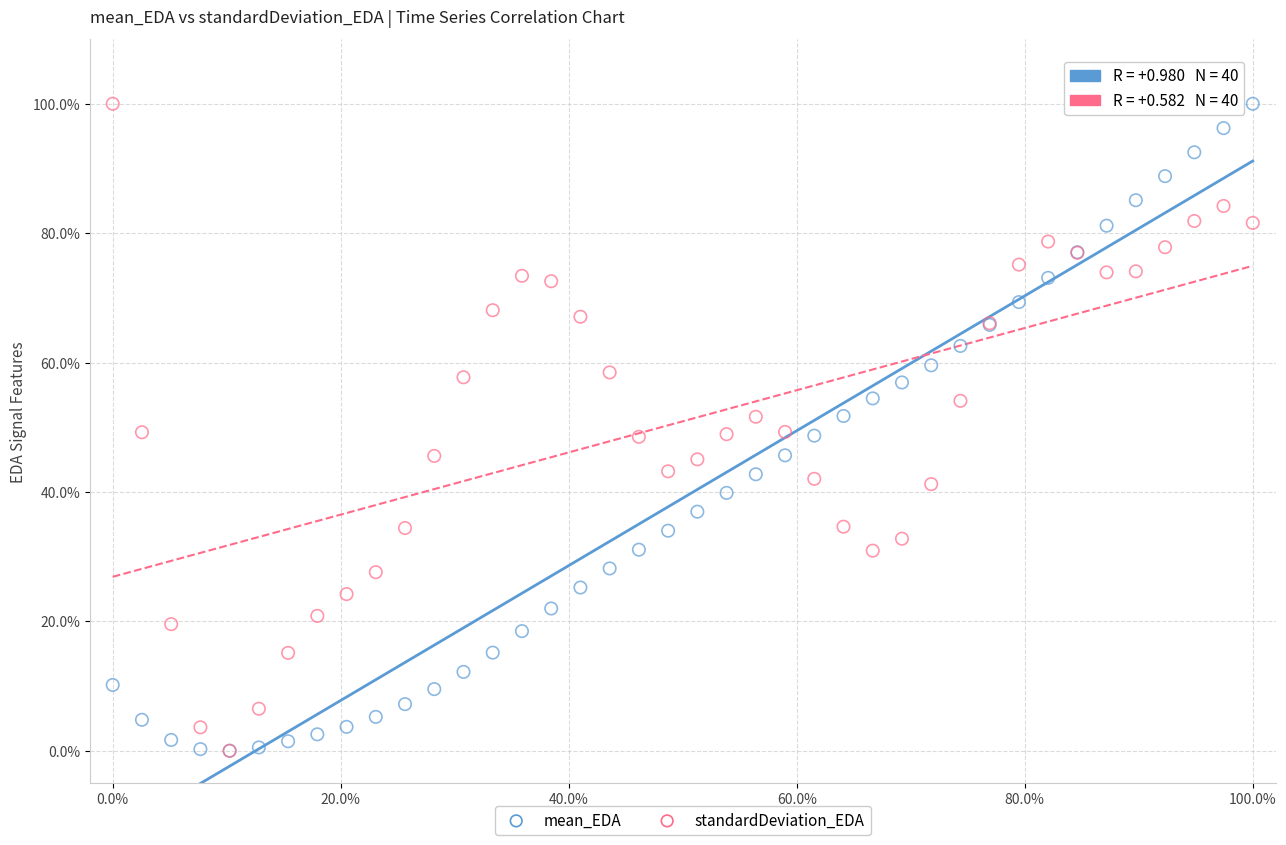

What are all the series names shown in the legend?

mean_EDA, standardDeviation_EDA